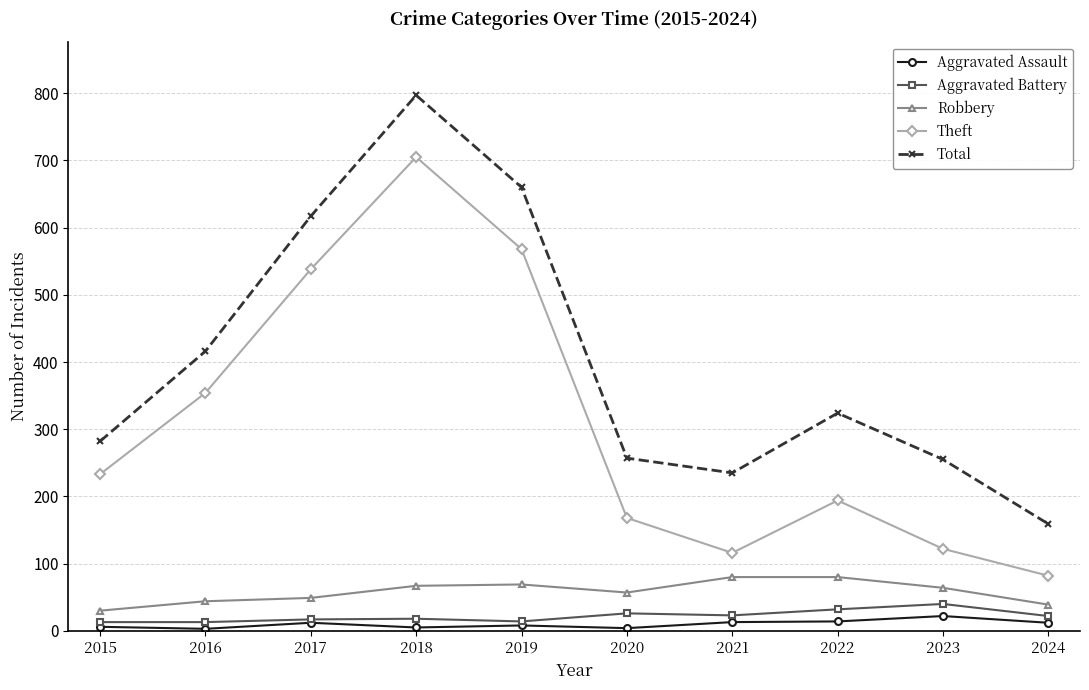

In Total, how many points are lower than both neighbors (excluding endpoints)?

1